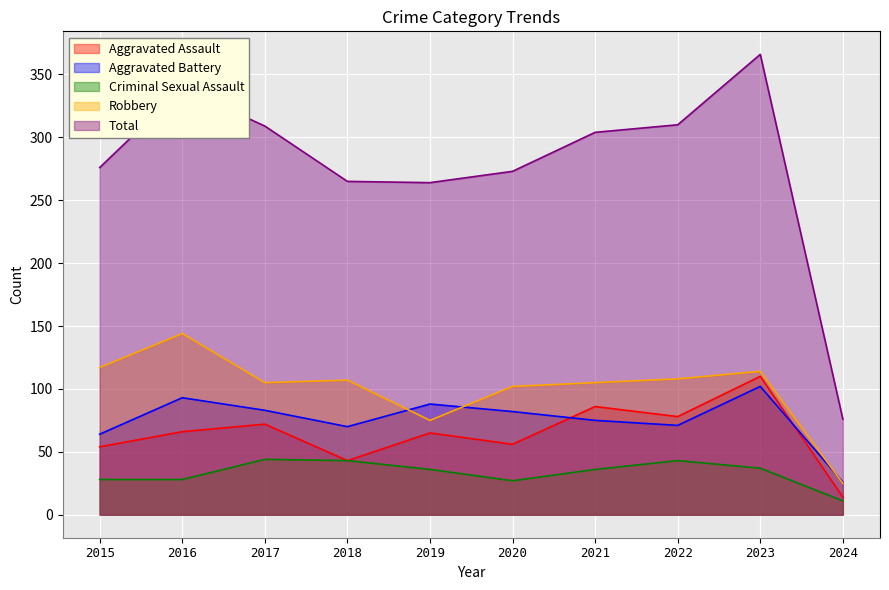

What is the difference between the highest and lowest values at 2023?

329